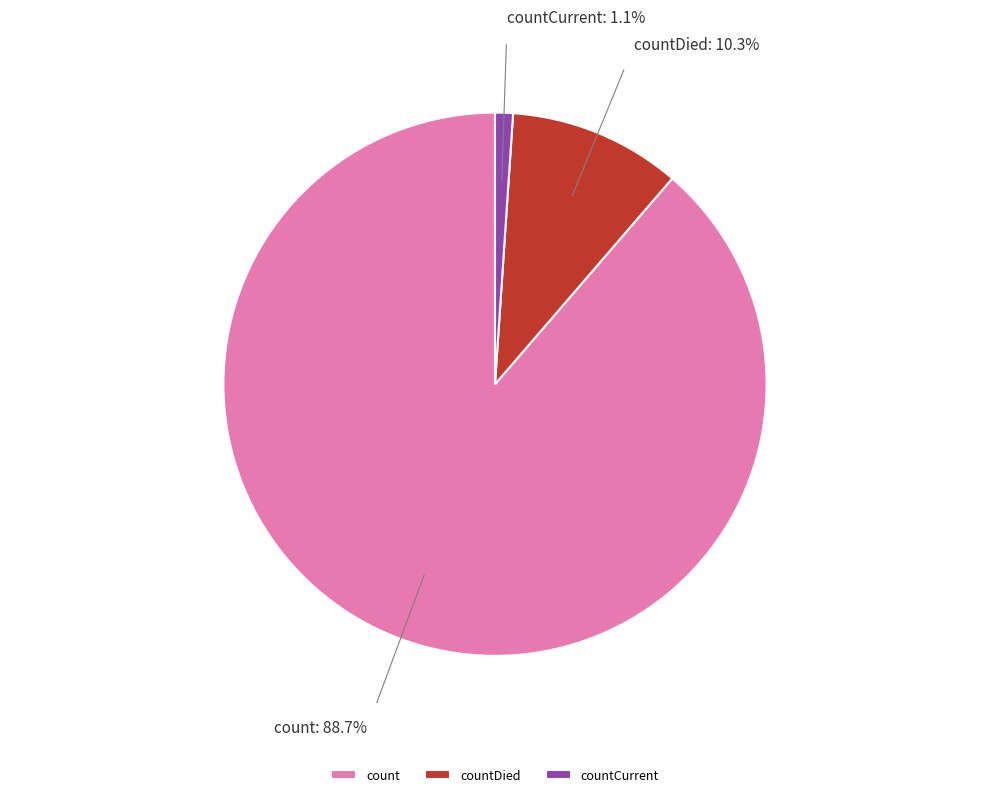

True or false: countCurrent accounts for 49% of the total.

False